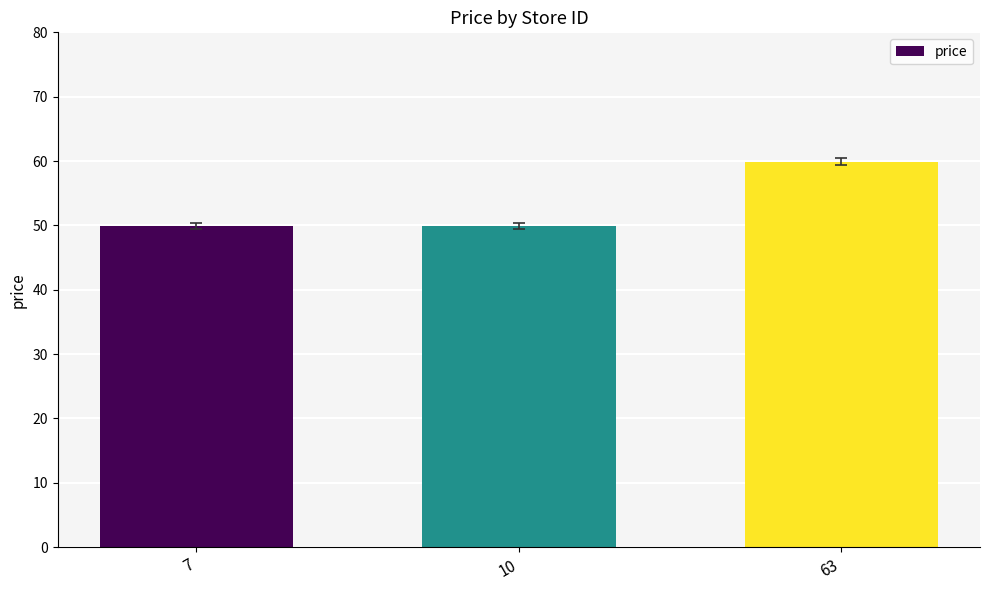

Are the bars grouped side by side (vs. stacked)?

No